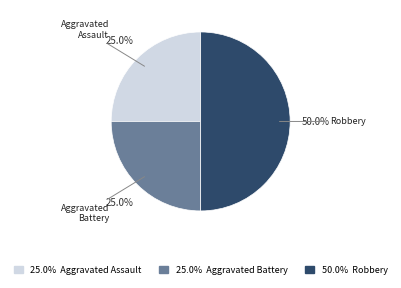

What percentage is the Aggravated Assault slice, to the nearest percent?

25%